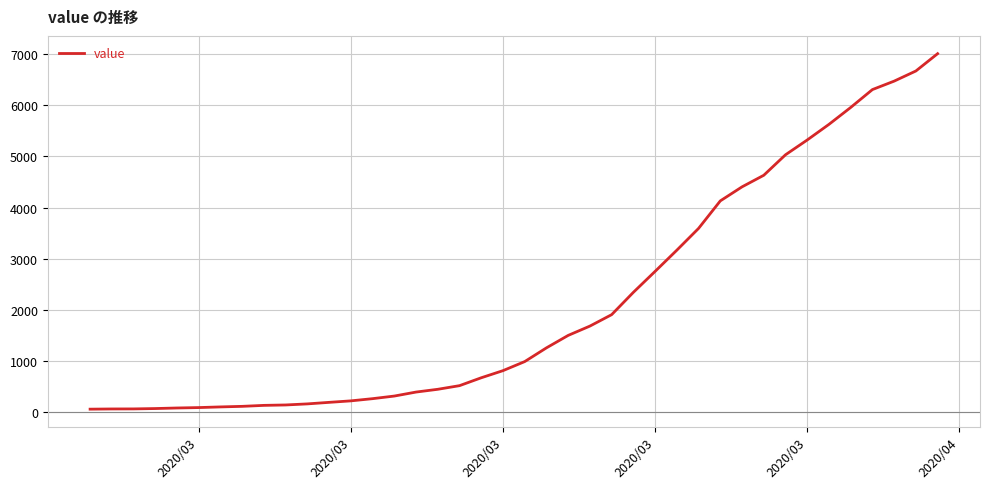

What is the difference between the second highest and minimum values?

6602